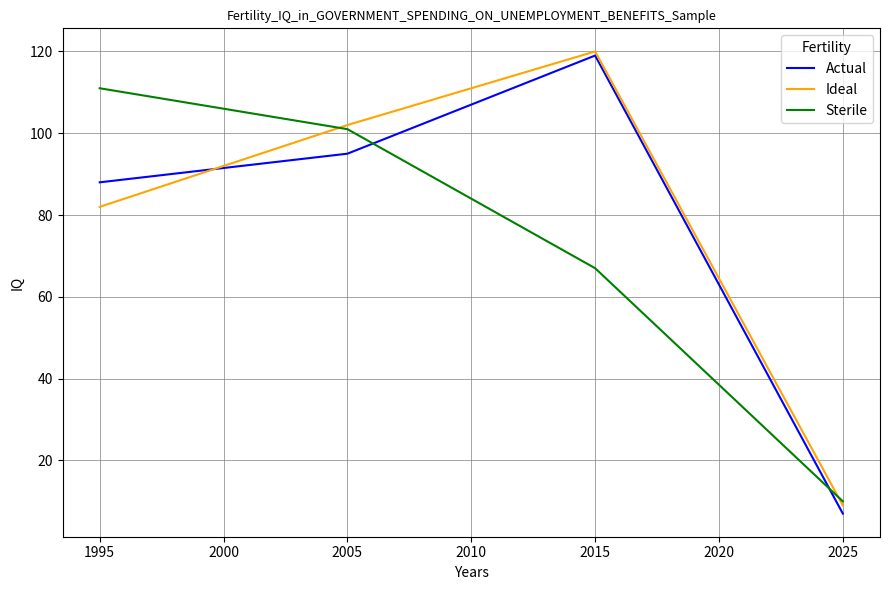

Reading left to right, extract all data points from this chart.

Actual: 88	95	119	7
Ideal: 82	102	120	9
Sterile: 111	101	67	10